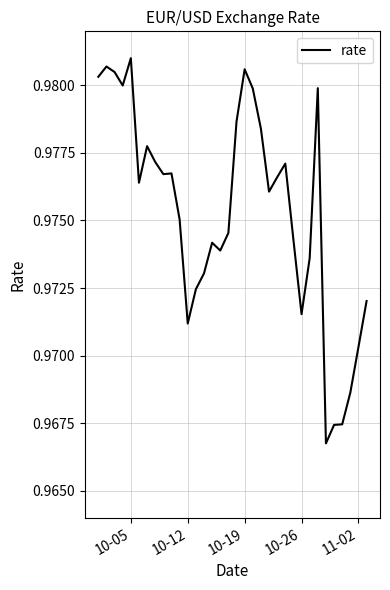

What is the maximum value shown in the chart?

1.0